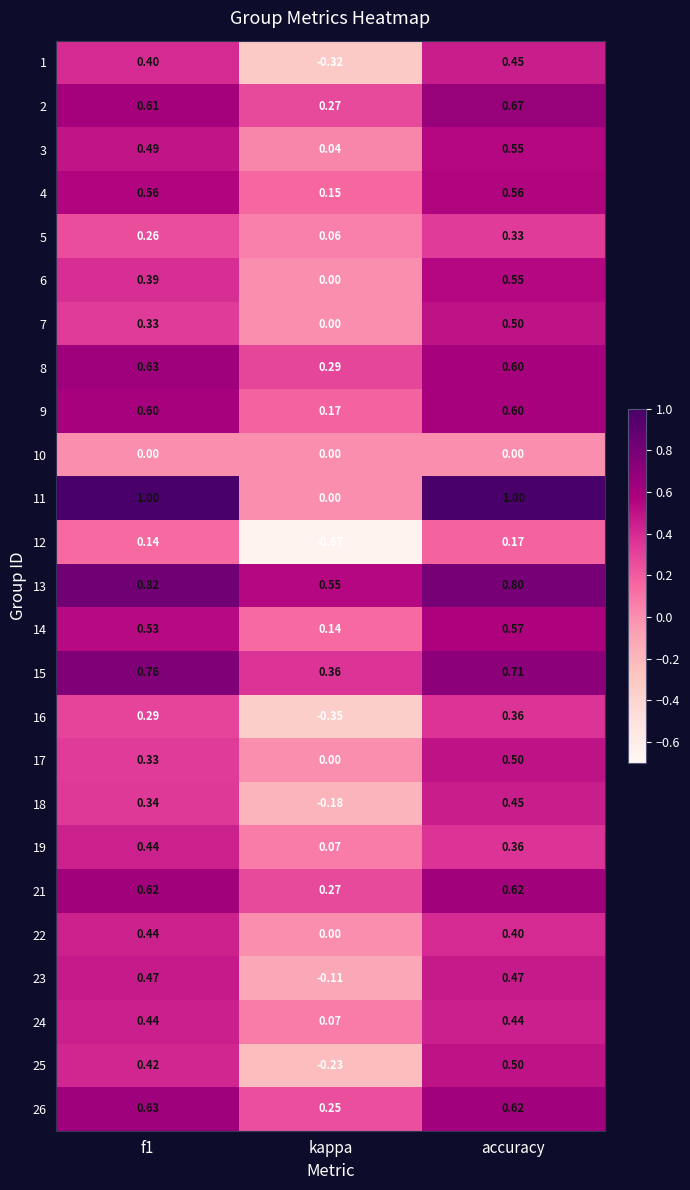

Where is 5 nearest to the value 0?

kappa